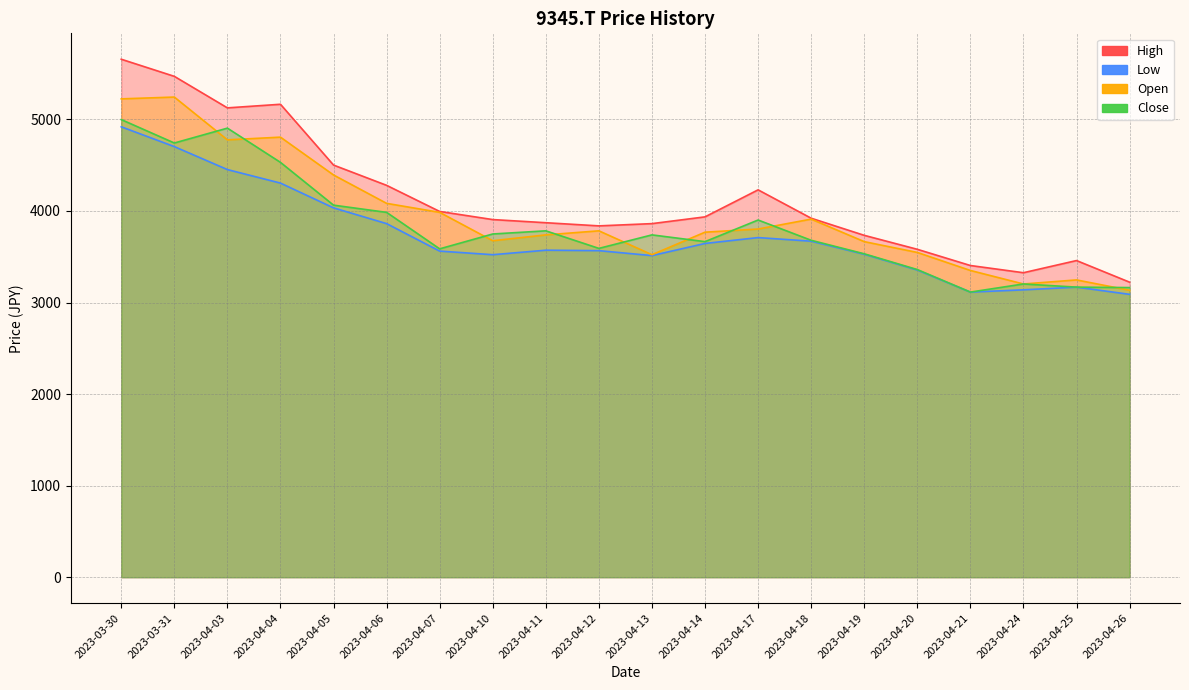

List the series in order of their overall mean, highest first.

High, Open, Close, Low